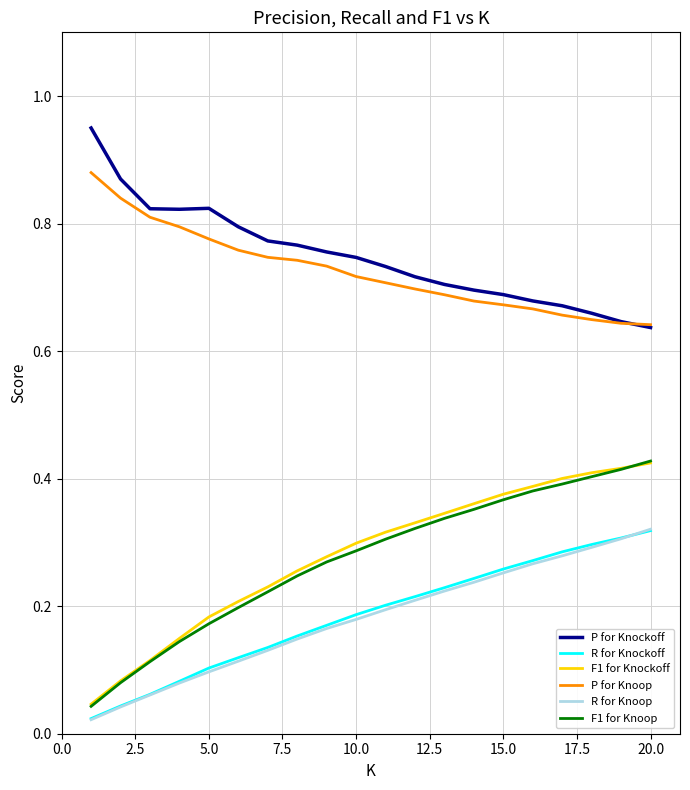

At how many categories does at least one series exceed 0?

20